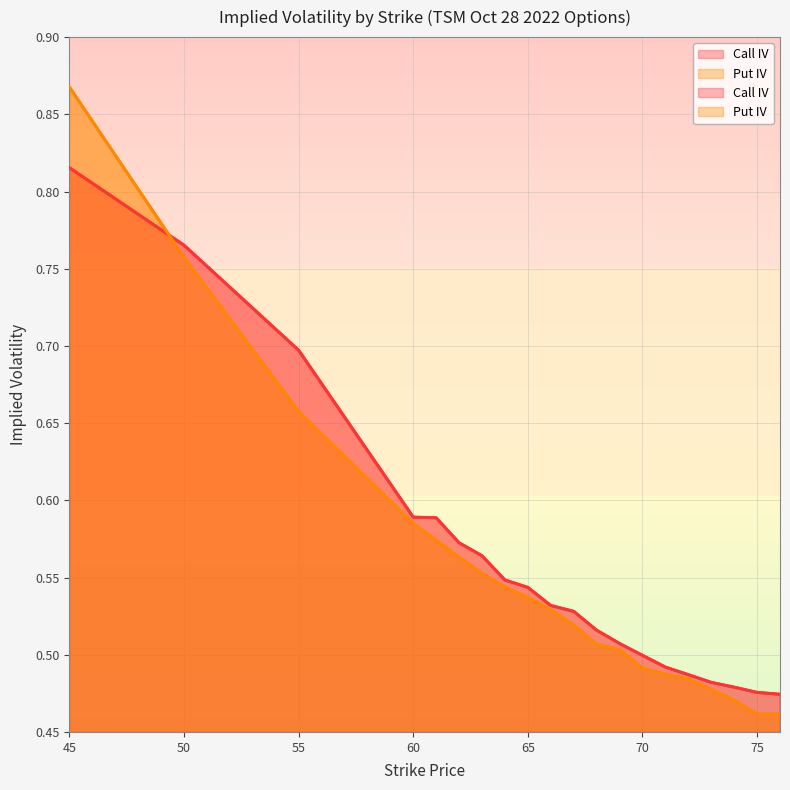

Which series has the largest total across all categories?

Call IV